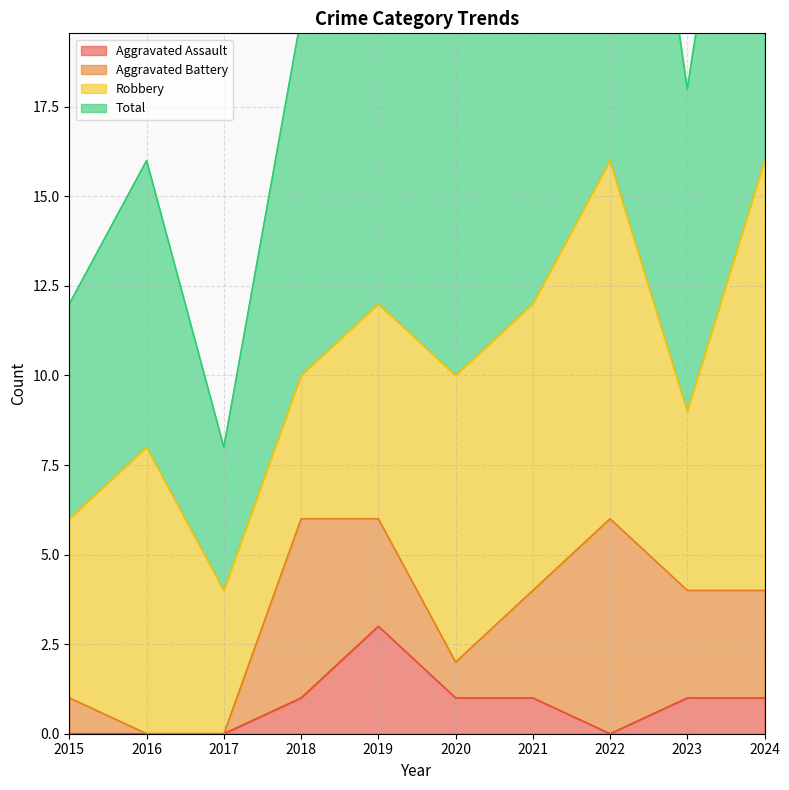

Which series has the largest total across all categories?

Total